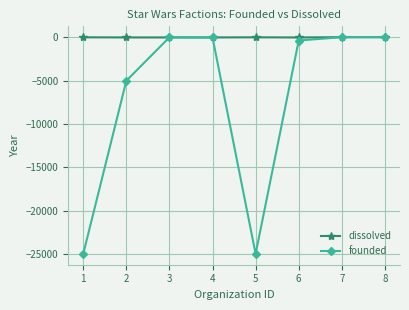

Is it true that dissolved equals 35 at 8?

True